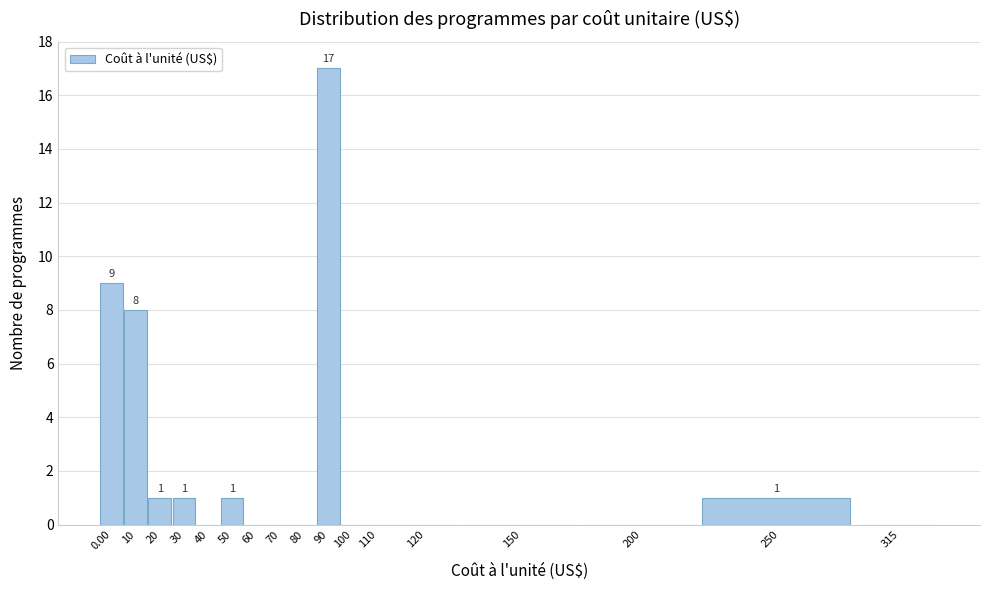

Reading right to left, extract all data points from this chart.

315=0	250=1	200=0	150=0	120=0	110=0	100=0	90=17	80=0	70=0	60=0	50=1	40=0	30=1	20=1	10=8	0.00=9